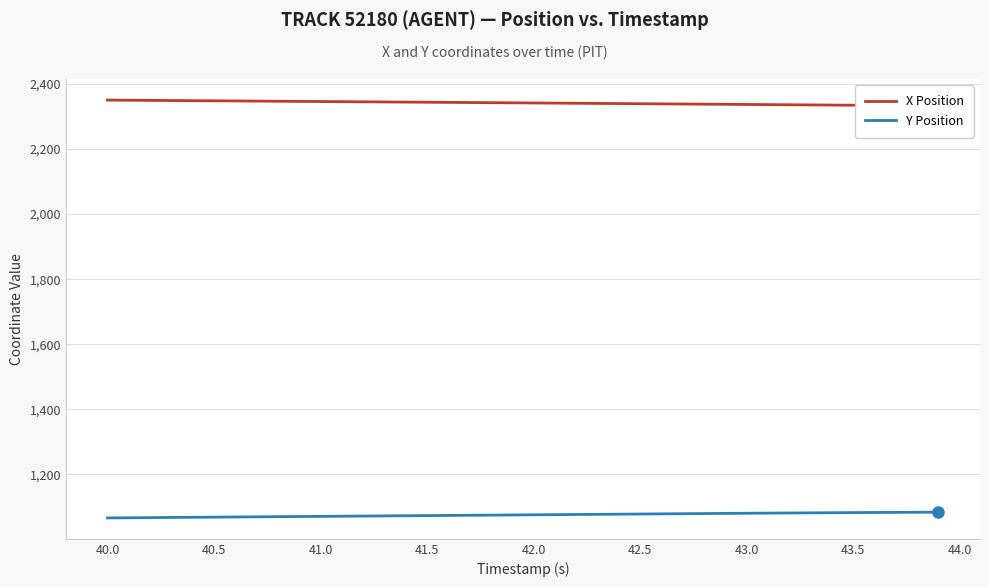

How many data points in Y Position are above 1075?

21